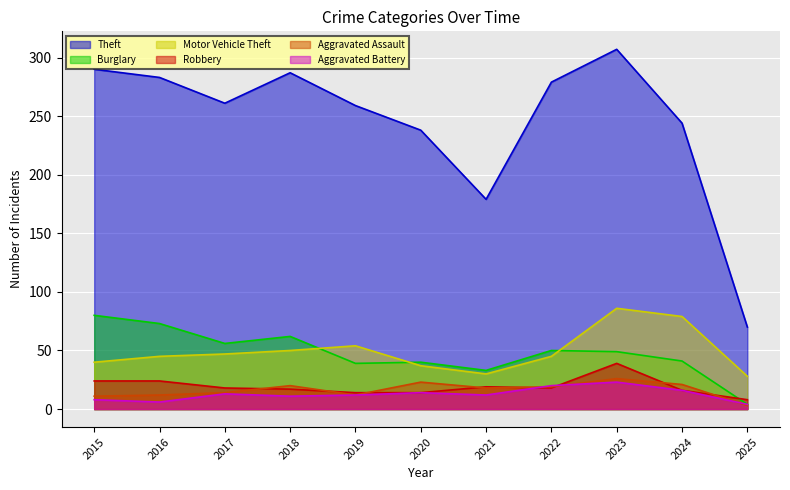

Rank the categories by Motor Vehicle Theft value from lowest to highest.

2025, 2021, 2020, 2015, 2016, 2022, 2017, 2018, 2019, 2024, 2023